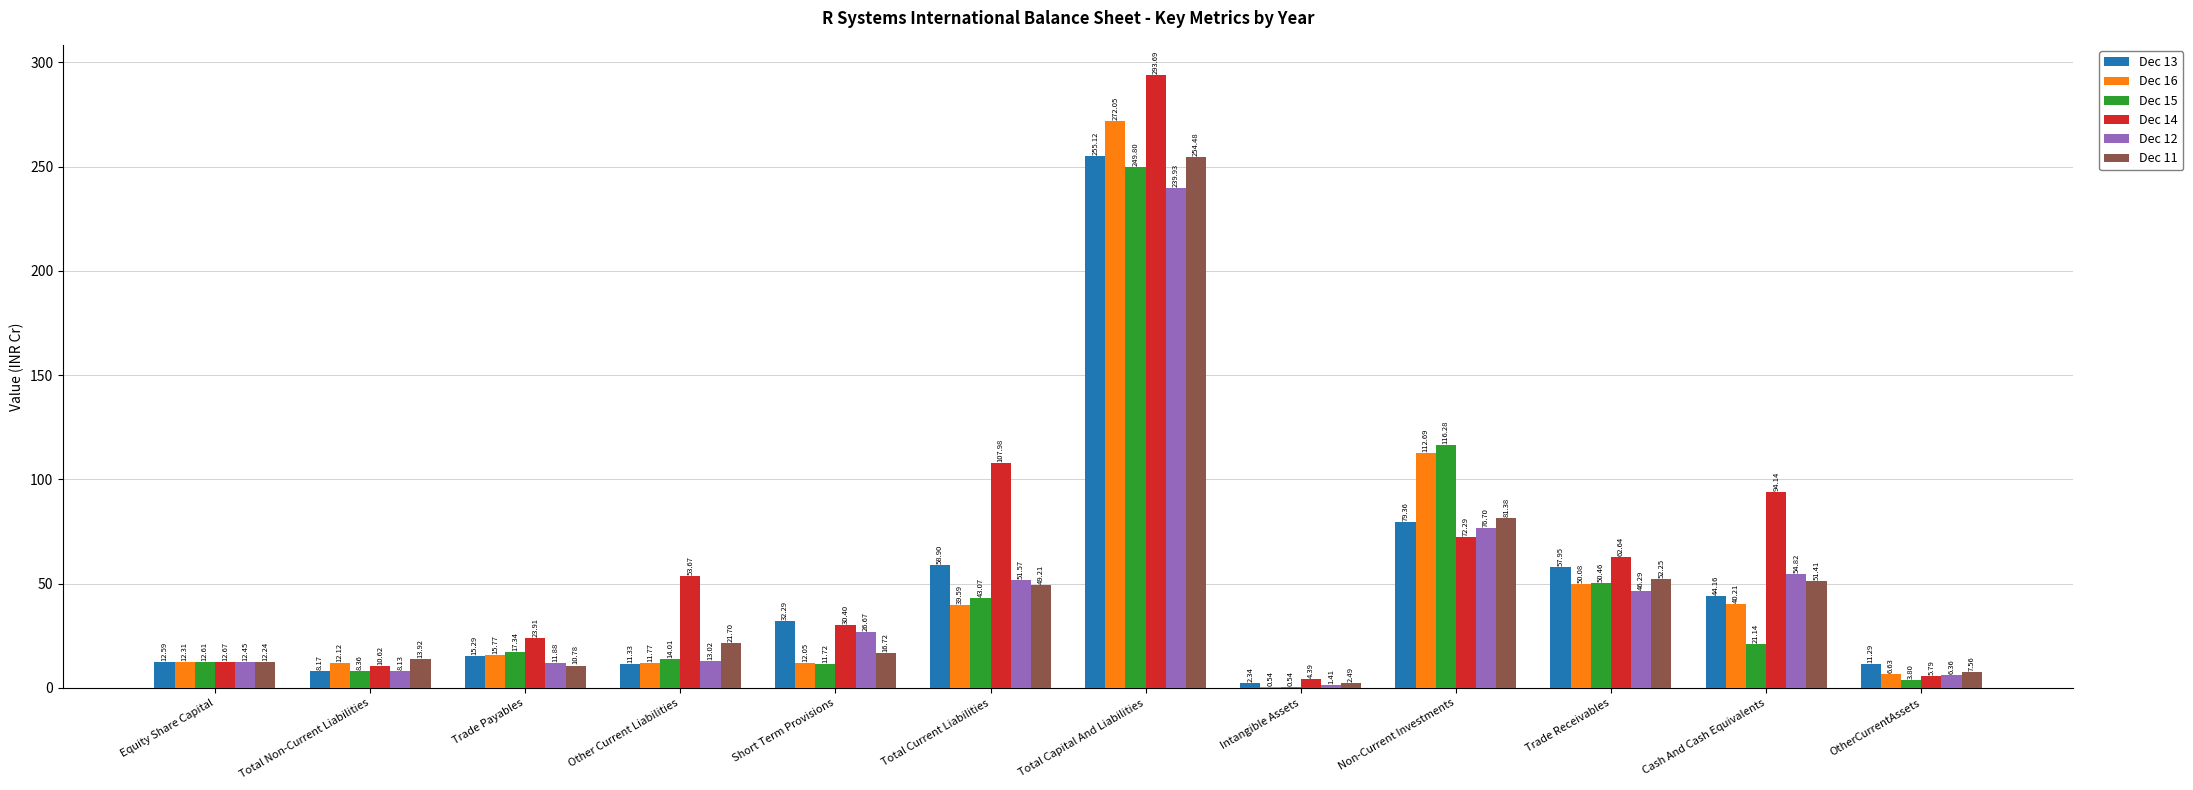

Is the value of Dec 13 at Total Capital And Liabilities greater than the value of Dec 16 at Intangible Assets?

Yes